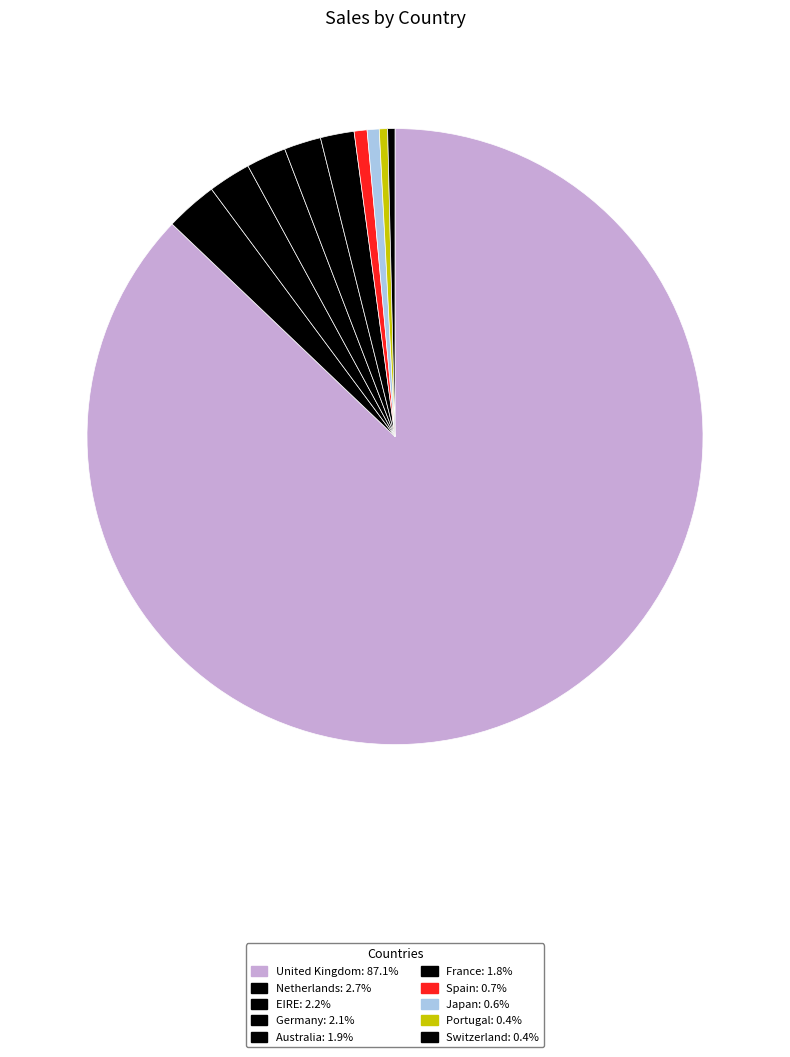

Do United Kingdom and Netherlands together represent more than half of the pie?

Yes